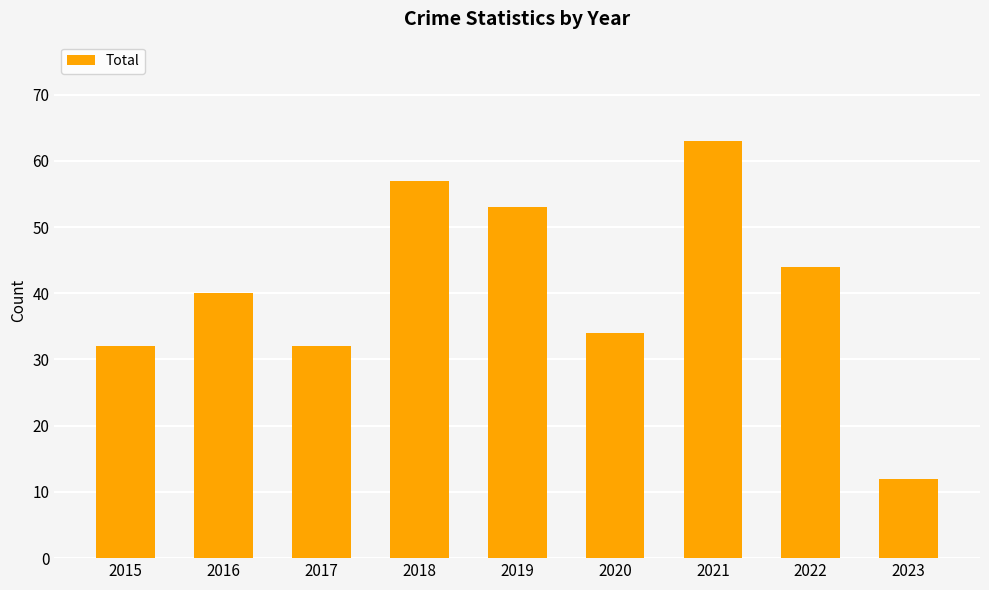

What is the approximate value at 2019, to the nearest 5?

55